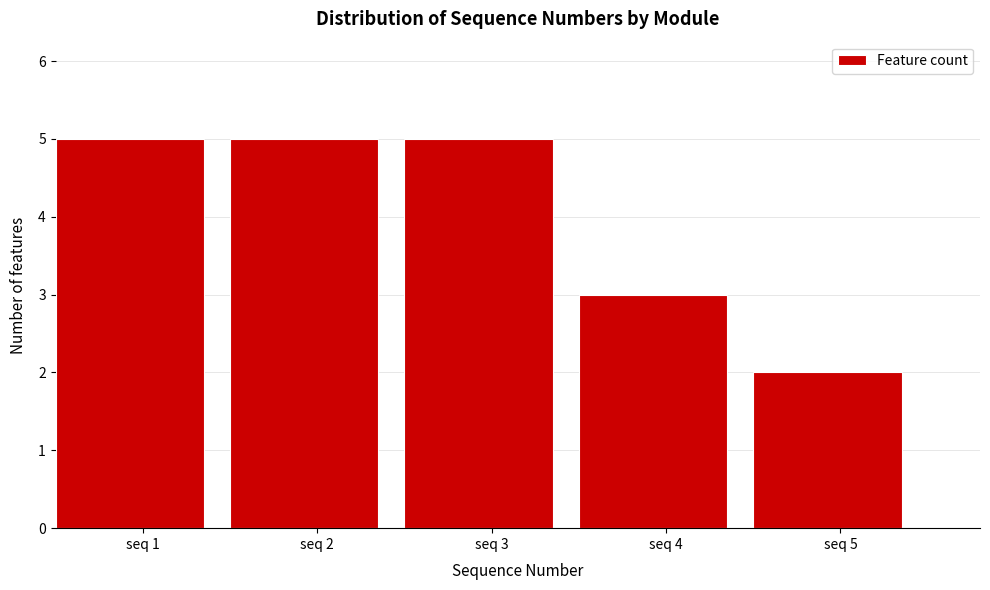

What is the height of the bar covering 2.5 to 3.5 on the x-axis? The values are not printed on the chart, so give them approximately, as read against the axis.

5